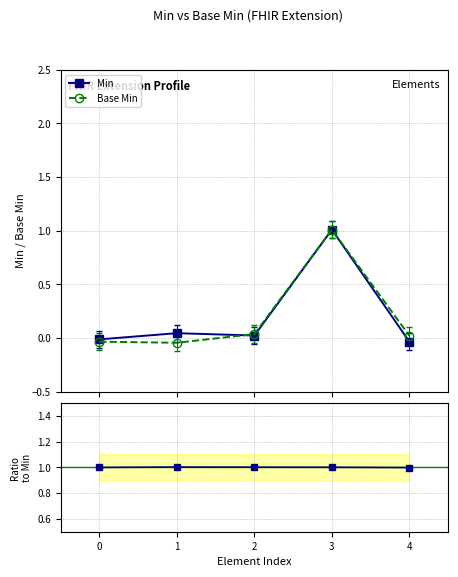

Does the chart have visible grid lines?

Yes